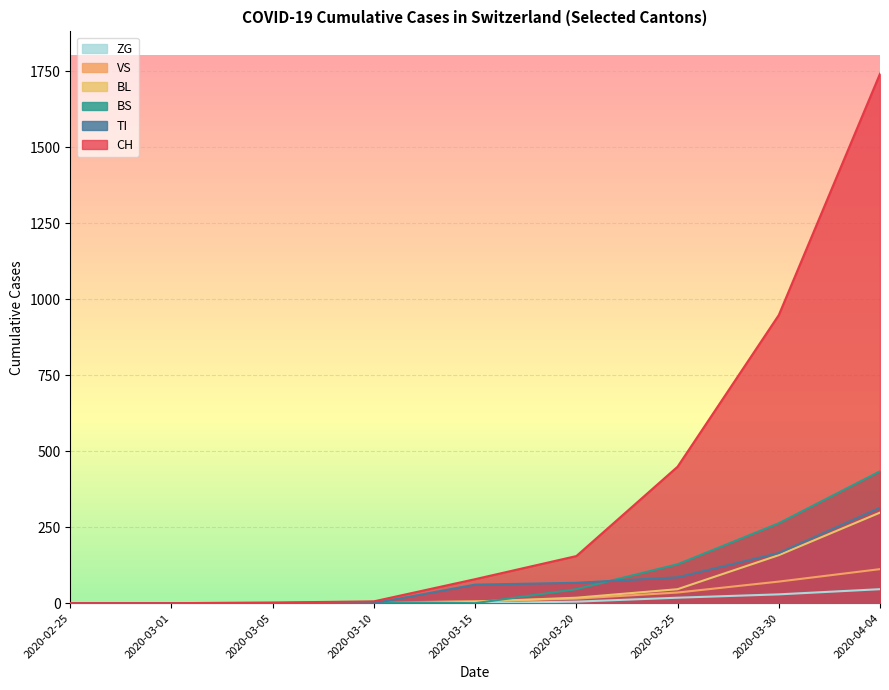

What is the highest value of the CH series?

1742